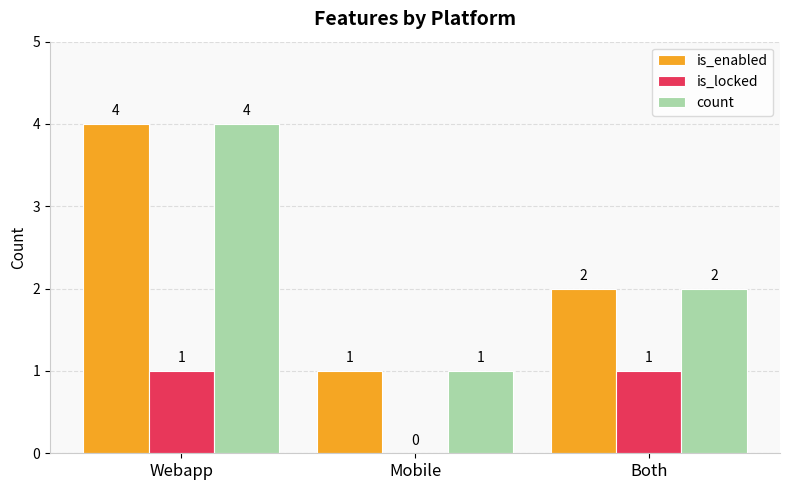

Read the count value at Mobile.

1